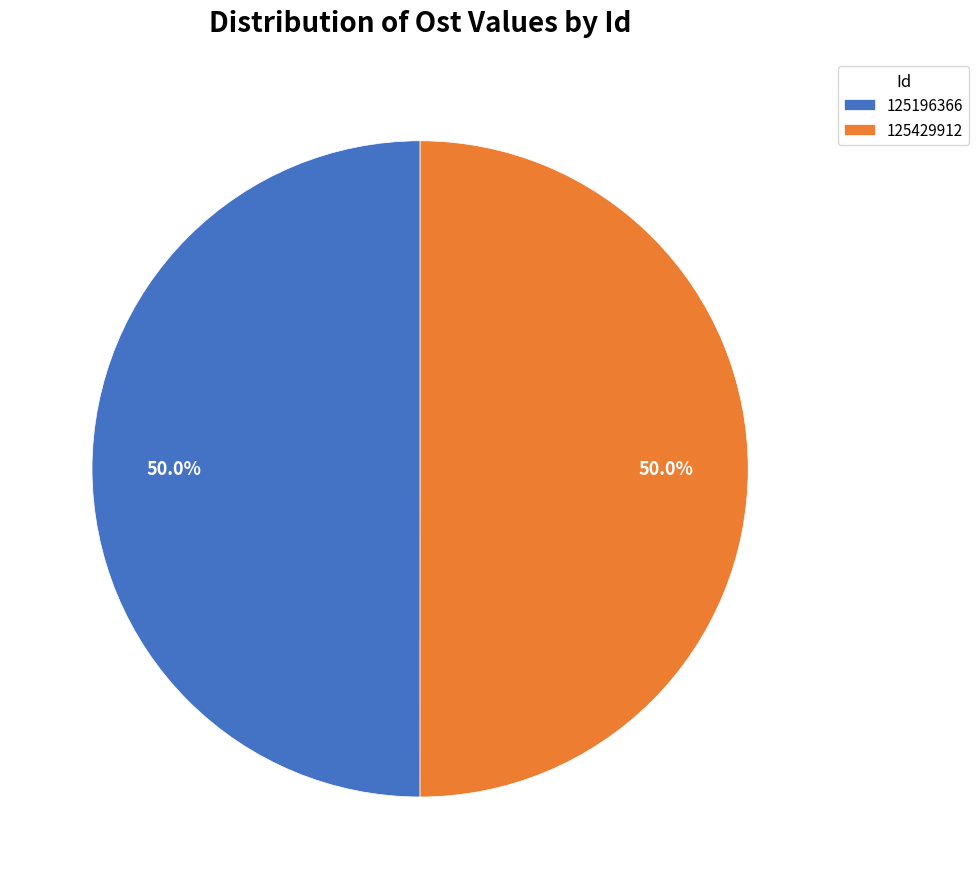

To the nearest percent, what percentage of the pie is 125429912?

50%